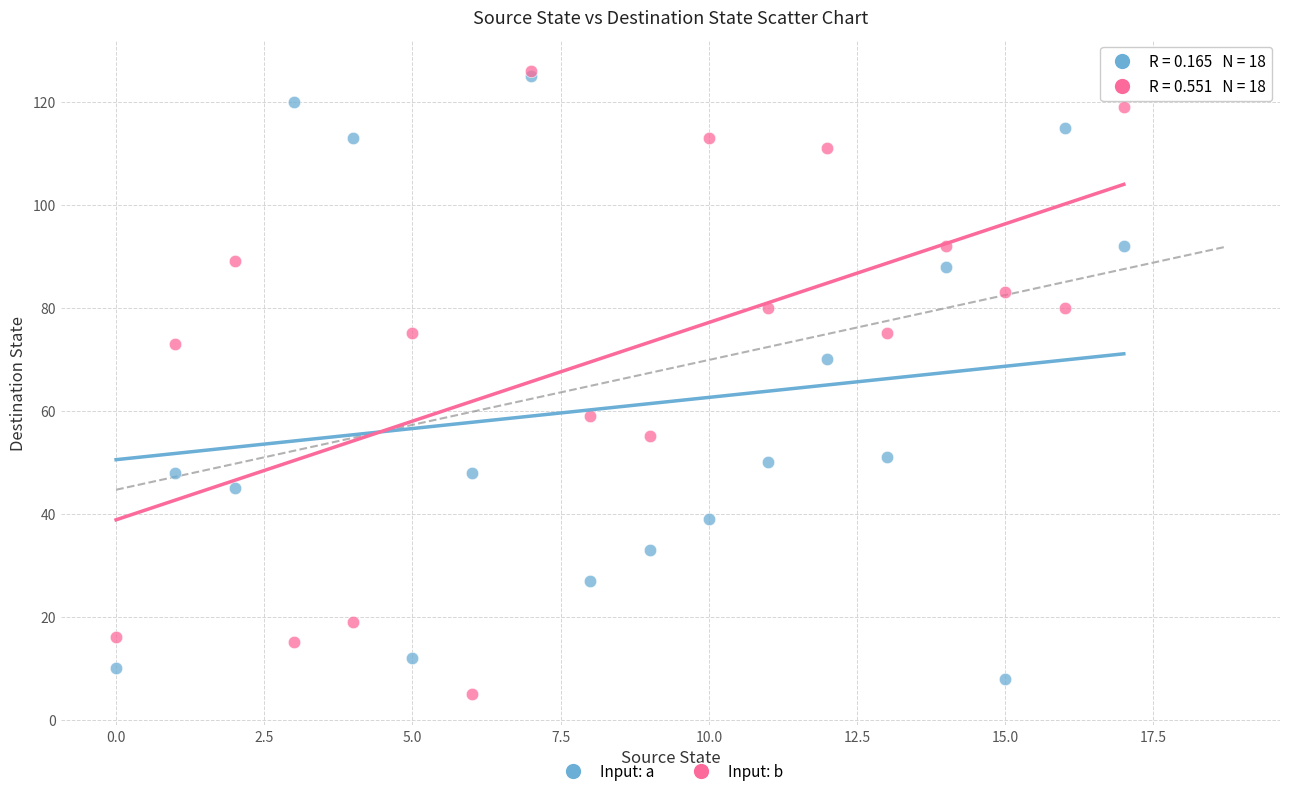

In the Input: a series, what Y value is closest to 66?

70